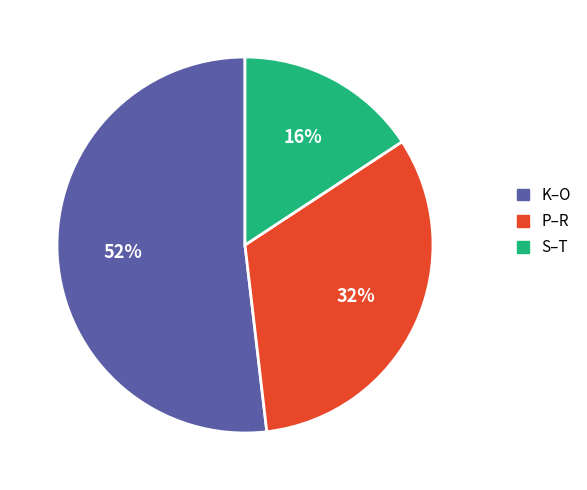

To the nearest percent, what is the difference between the largest and smallest slice percentages?

36%